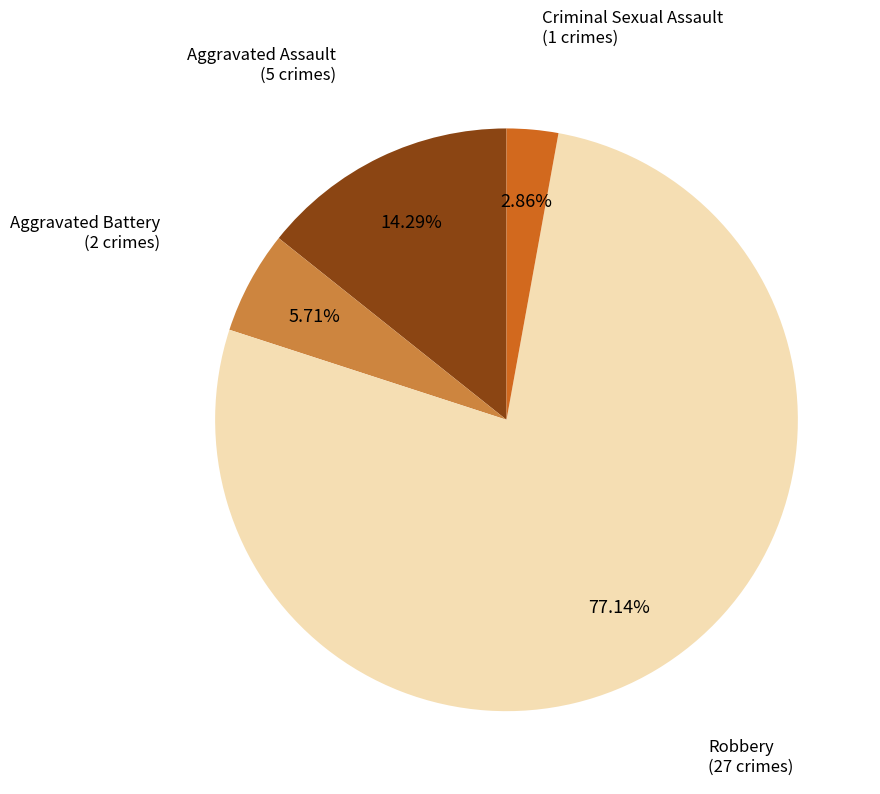

The Aggravated Battery slice represents 1% of the pie. True or false?

False